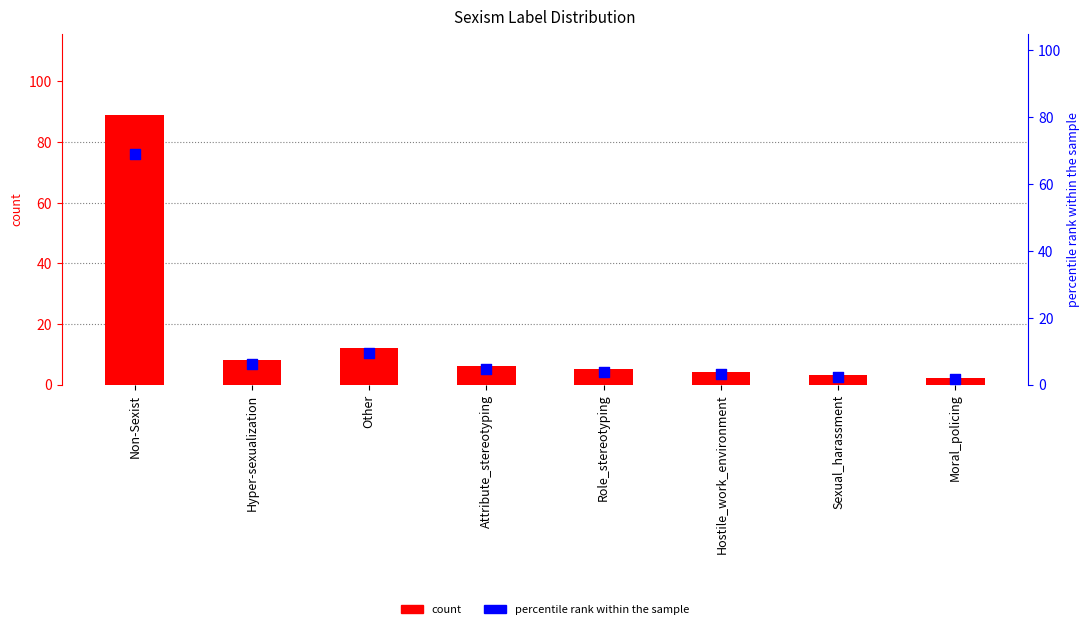

Which series has the largest Y range (max minus min)?

count